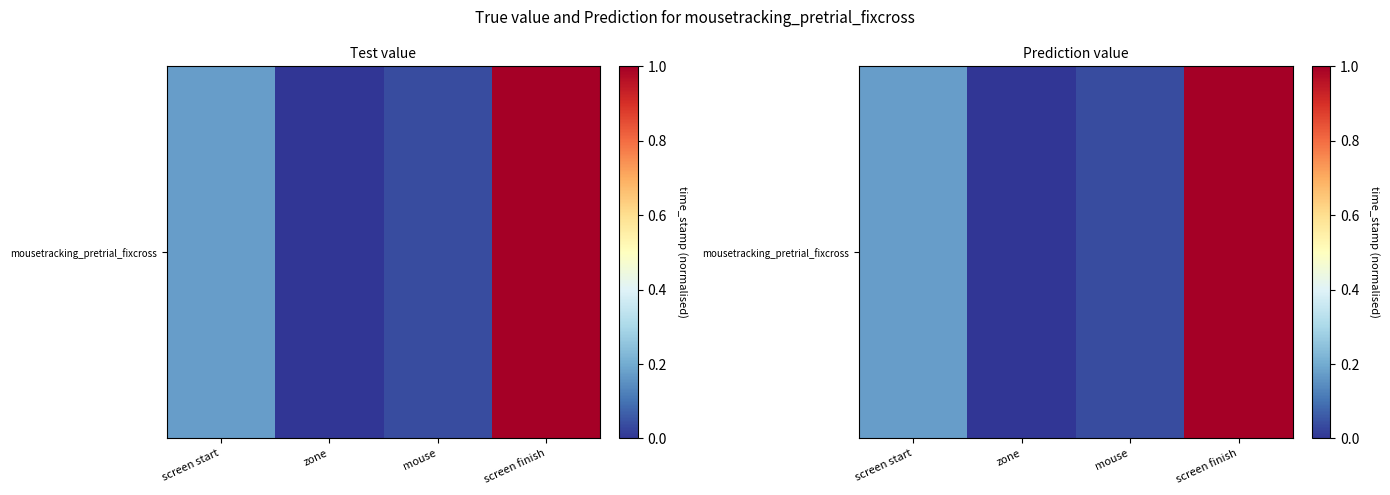

Reading left to right, transcribe all the data shown in this chart.

0.2	0.0	0.0	1.0